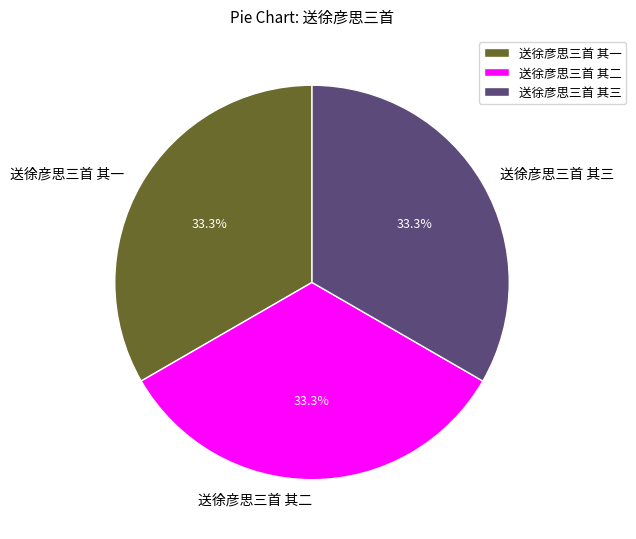

Does 送徐彦思三首 其三 account for over 50% of the chart?

No